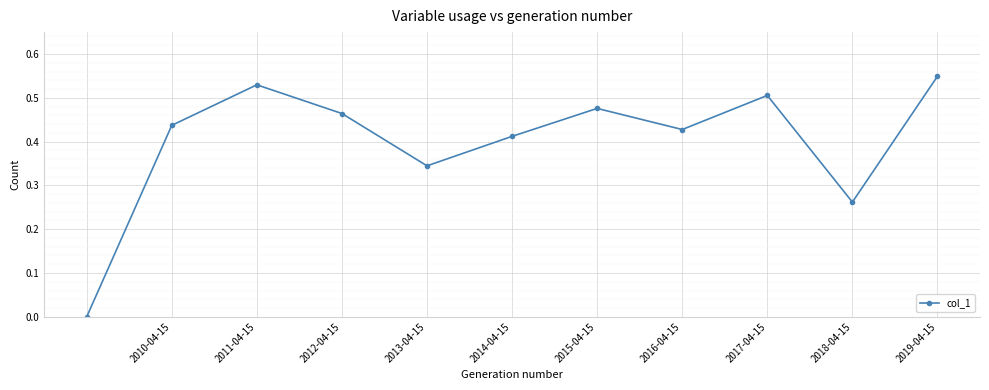

What is the sum of all values?

4.4